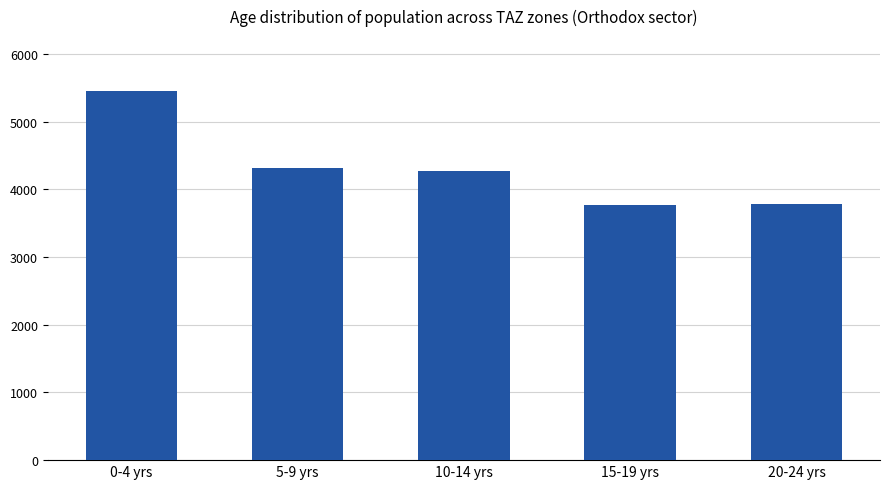

Count the number of categories in the chart.

5